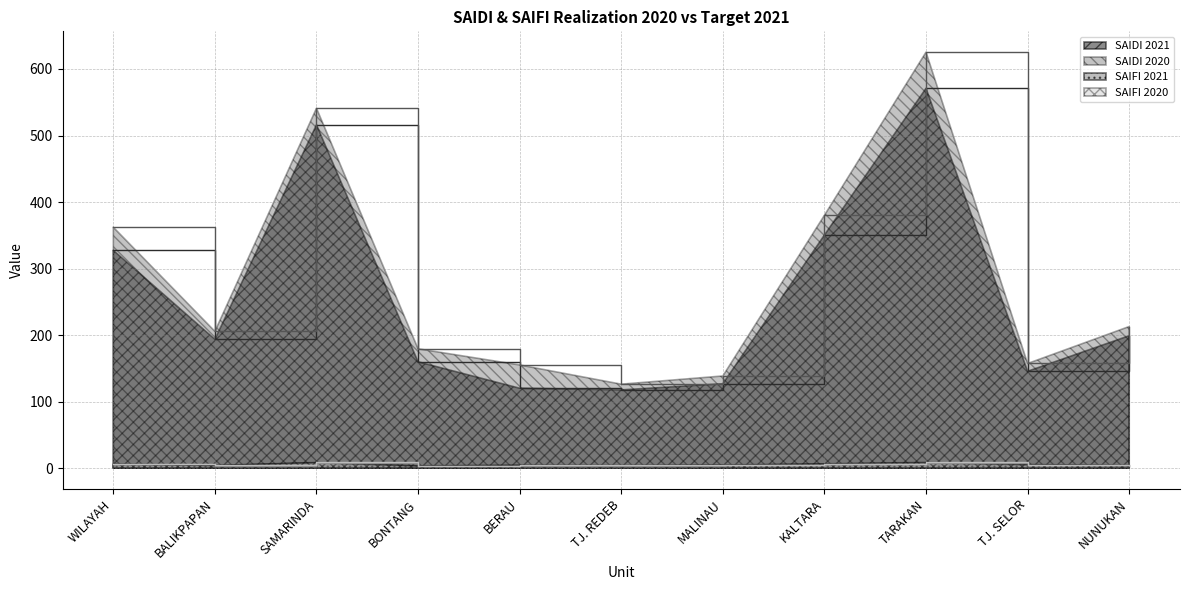

How many series are shown in this chart?

4